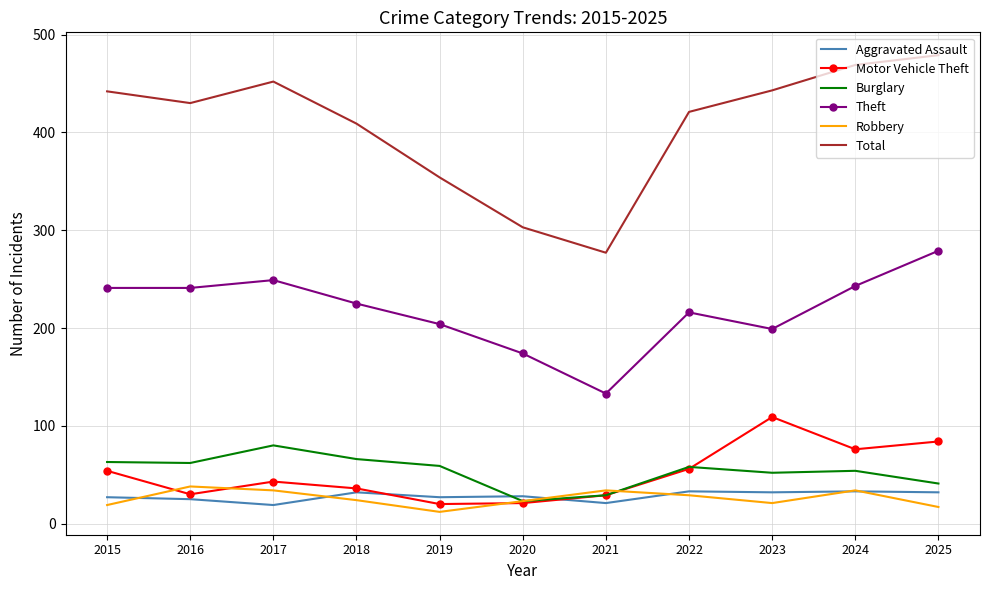

Which series has the largest total across all categories?

Total